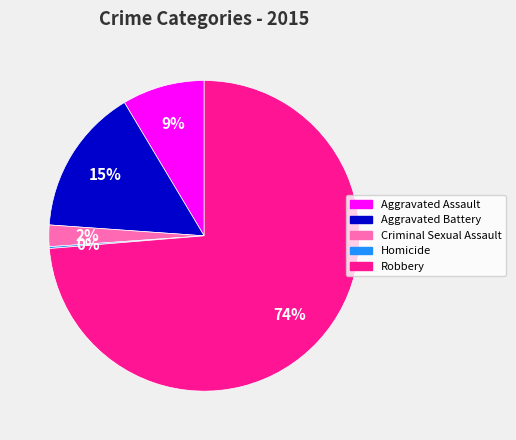

Do Aggravated Battery and Criminal Sexual Assault together represent more than half of the pie?

No